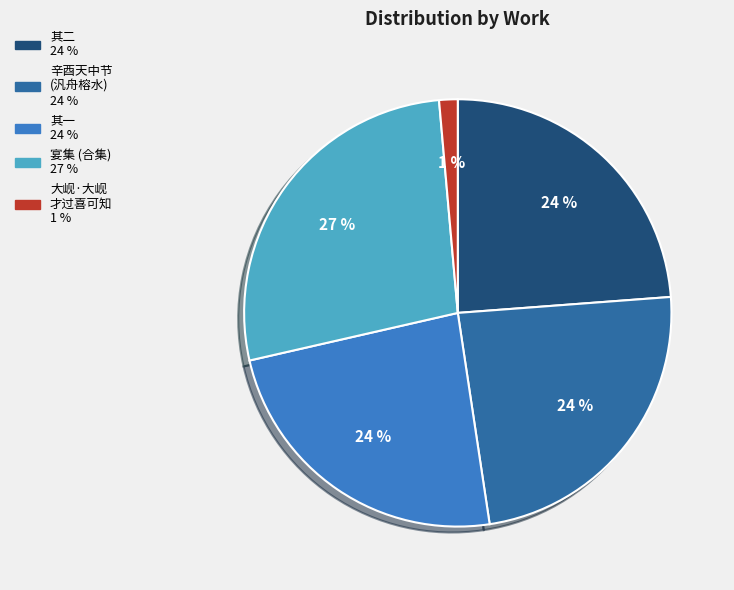

Is there a majority slice in this chart?

No